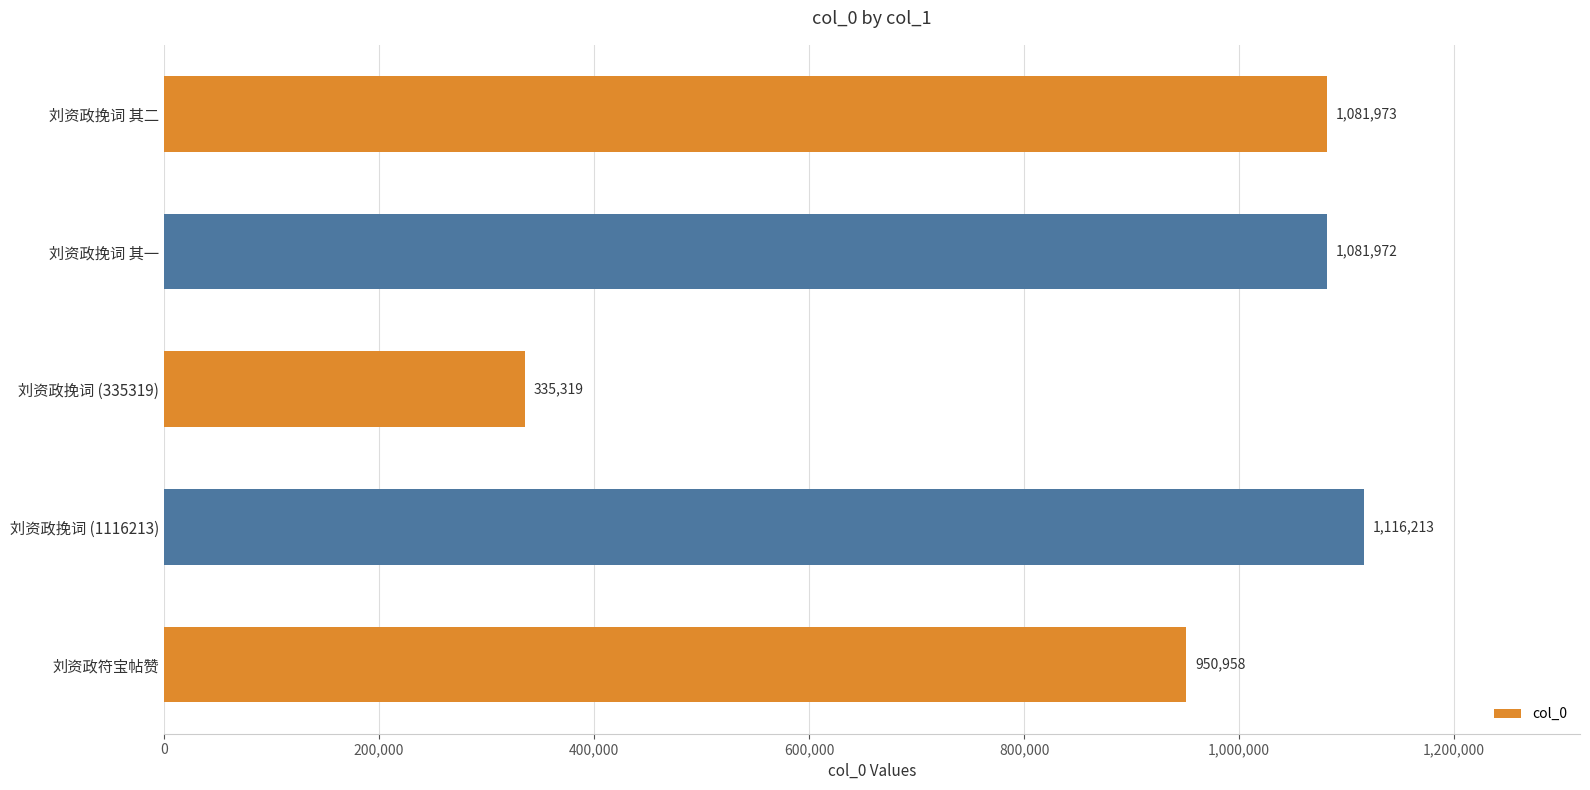

Read the value at 刘资政挽词 其二, to the nearest 50.

1081950